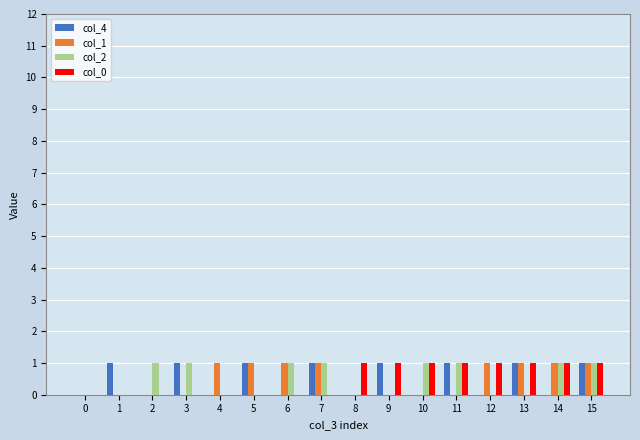

At which category is the sum across all series the highest?

15